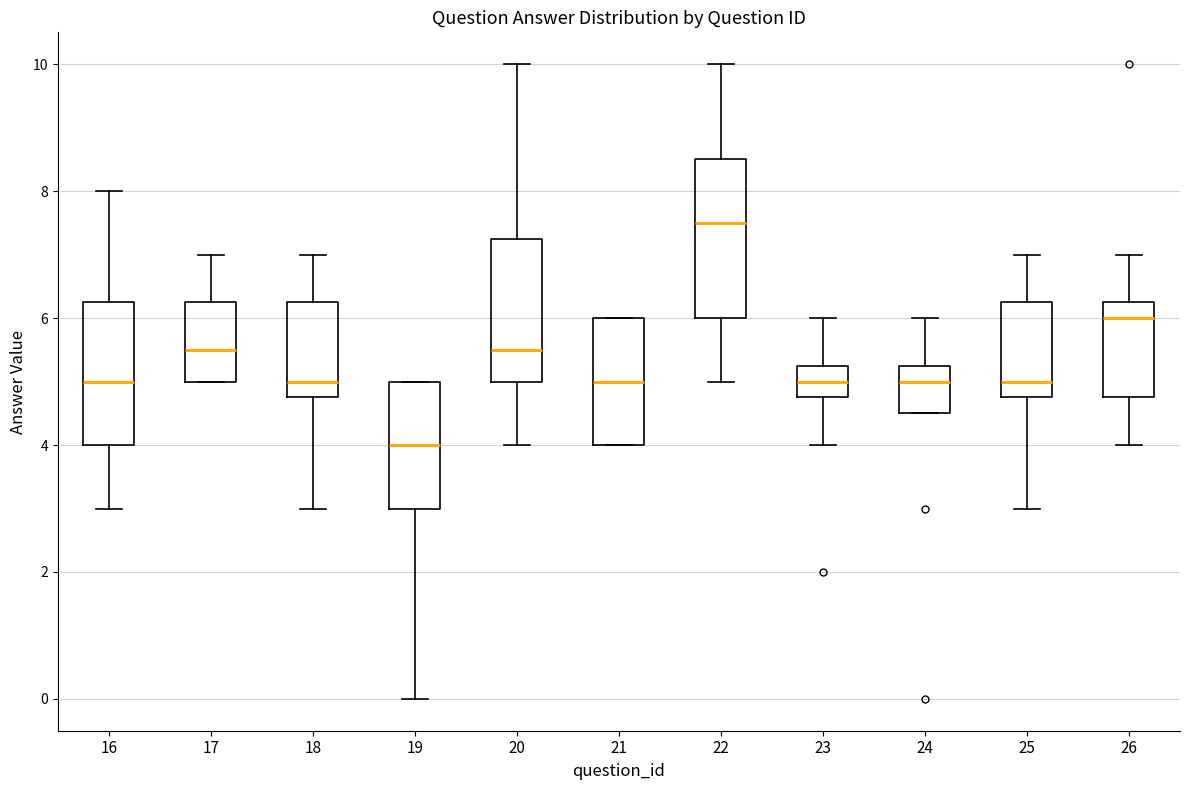

Reading left to right, transcribe this box plot: for each box, give where its median line is, the range the box spans, and where its two whiskers end, as read against the y-axis. The values are not printed on the chart, so give them approximately, as read against the axis.

16: median 5.0, box 4.0 to 6.2, whiskers 3.0 to 8.0
17: median 5.6, box 5.0 to 6.2, whiskers 5.0 to 7.0
18: median 5.0, box 4.8 to 6.2, whiskers 3.0 to 7.0
19: median 4.0, box 3.0 to 5.0, whiskers 0.0 to 5.0
20: median 5.6, box 5.0 to 7.2, whiskers 4.0 to 10.0
21: median 5.0, box 4.0 to 6.0, whiskers 4.0 to 6.0
22: median 7.6, box 6.0 to 8.6, whiskers 5.0 to 10.0
23: median 5.0, box 4.8 to 5.2, whiskers 4.0 to 6.0
24: median 5.0, box 4.6 to 5.2, whiskers 4.6 to 6.0
25: median 5.0, box 4.8 to 6.2, whiskers 3.0 to 7.0
26: median 6.0, box 4.8 to 6.2, whiskers 4.0 to 7.0